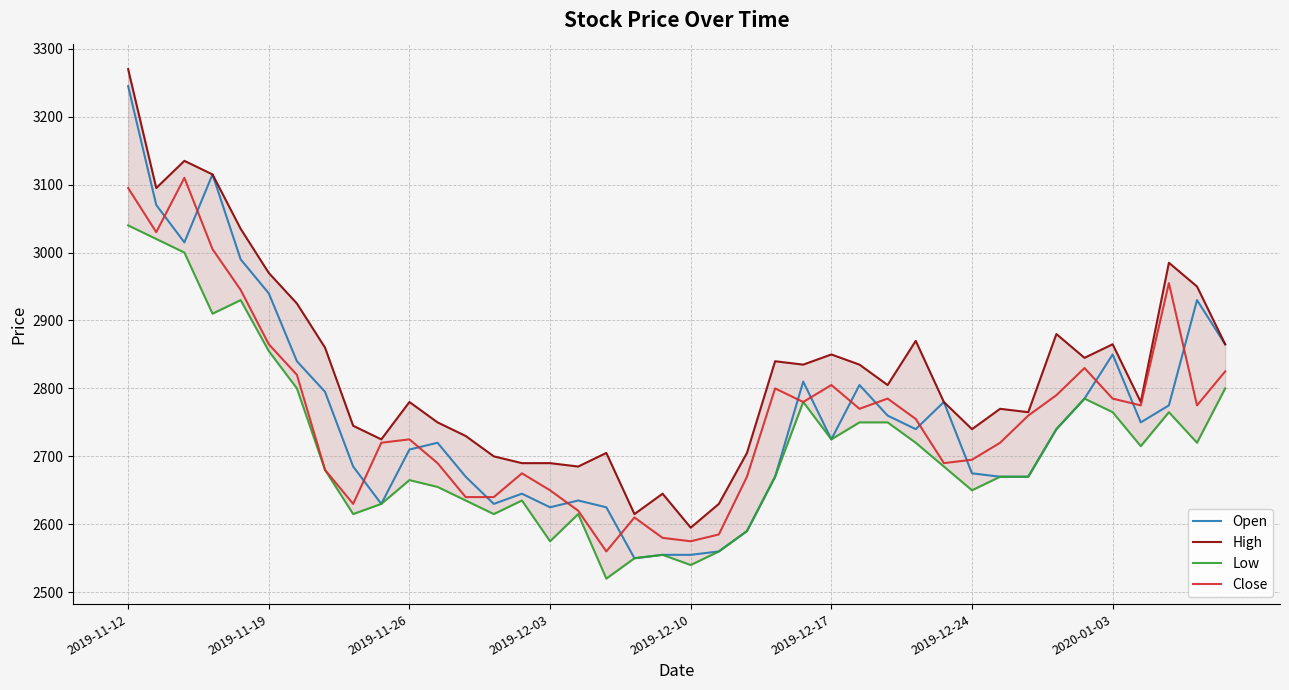

Which series ends up on top after the final intersection of Close and Open?

Open